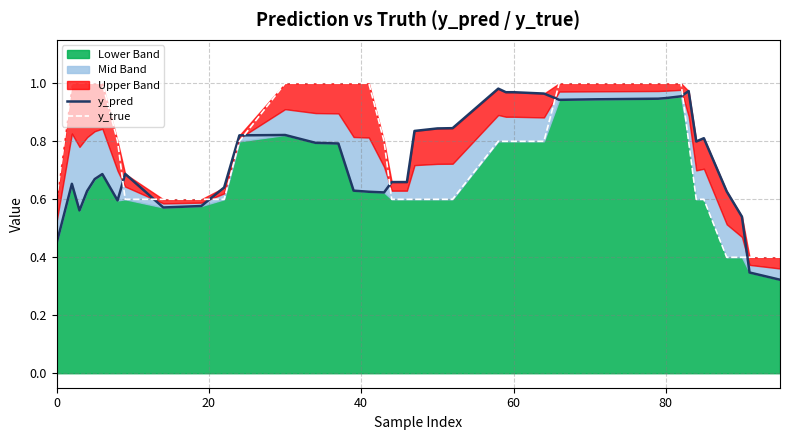

Reading left to right, list all the values displayed in this chart.

y_pred: 0.4	0.6	0.7	0.6	0.6	0.7	0.7	0.6	0.7	0.6	0.6	0.6	0.8	0.8	0.8	0.8	0.6	0.6	0.6	0.7	0.7	0.8	0.8	0.8	1.0	1.0	1.0	1.0	0.9	0.9	0.9	0.9	1.0	1.0	0.8	0.8	0.6	0.5	0.3	0.3
y_true: 0.6	0.8	1.0	1.0	1.0	1.0	1.0	0.8	0.6	0.6	0.6	0.6	0.8	1.0	1.0	1.0	1.0	1.0	0.8	0.6	0.6	0.6	0.6	0.6	0.8	0.8	0.8	0.8	1.0	1.0	1.0	1.0	1.0	0.8	0.6	0.6	0.4	0.4	0.4	0.4